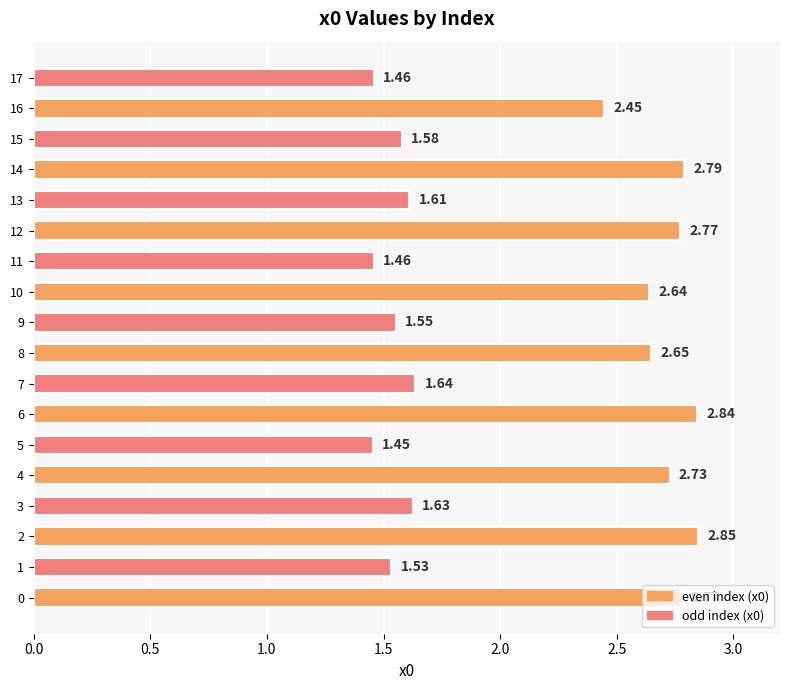

What is the sum of all values?

38.4